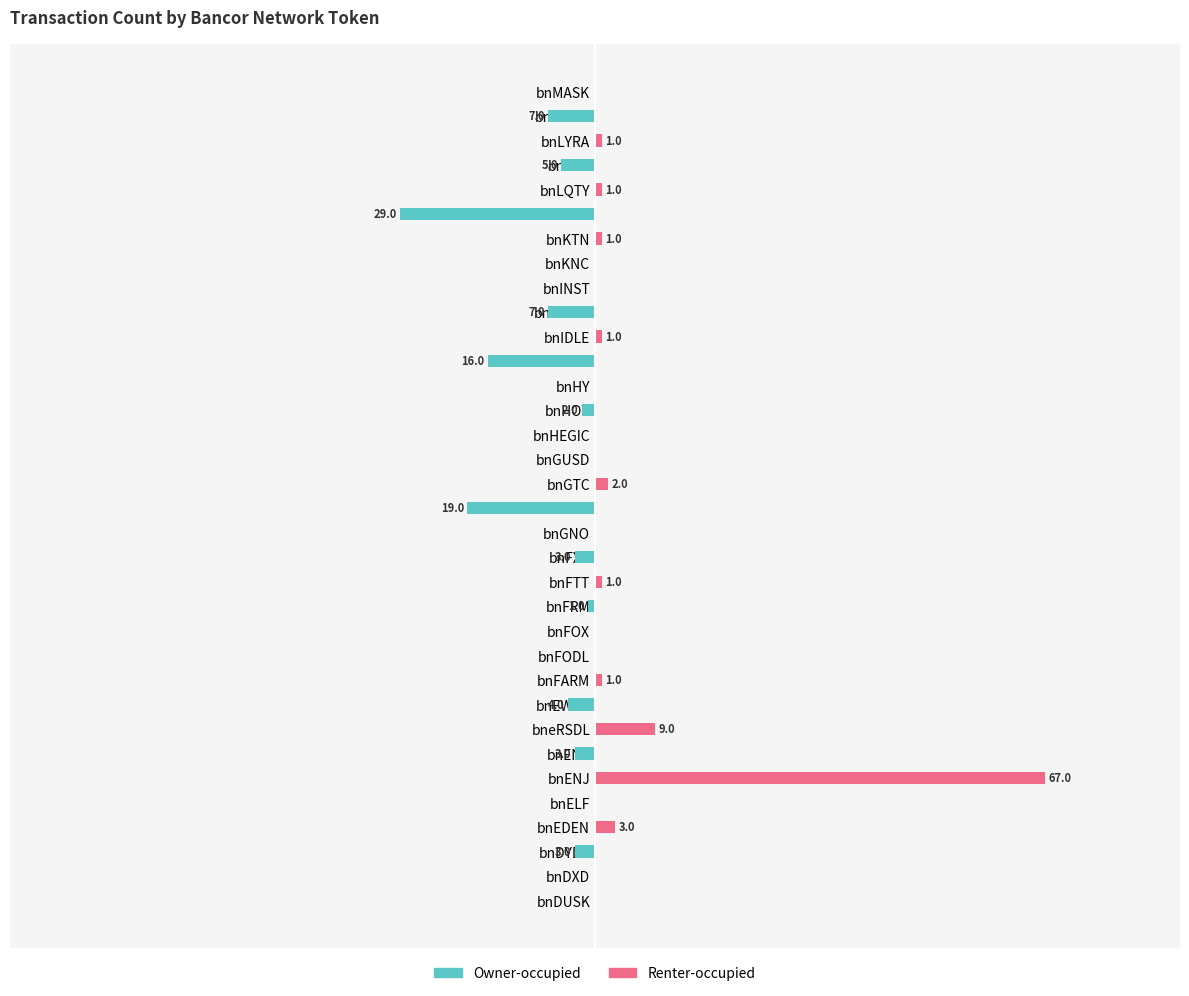

What is the minimum value shown in the chart?

-29